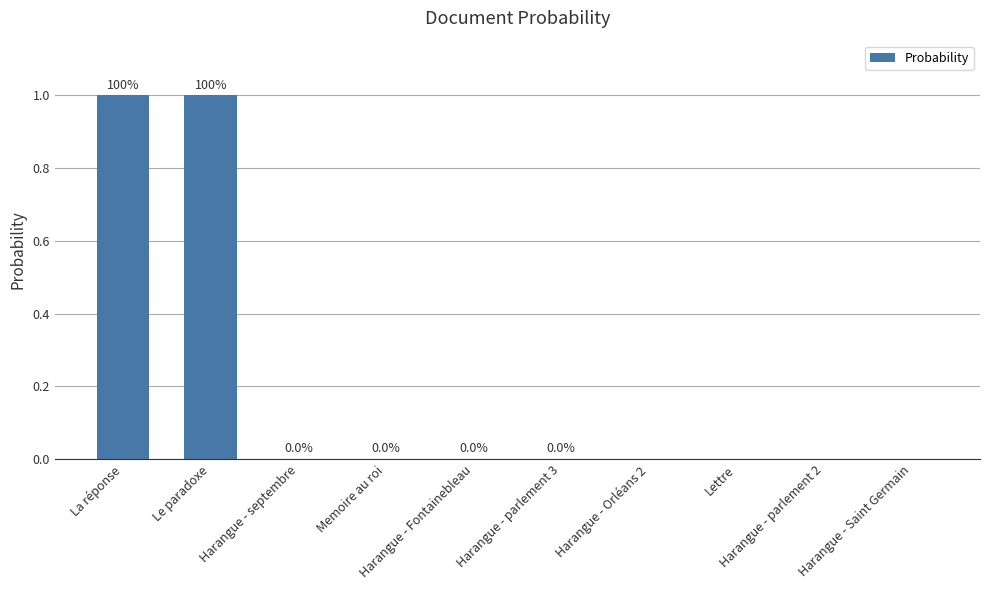

What is the maximum value shown in the chart?

1.0